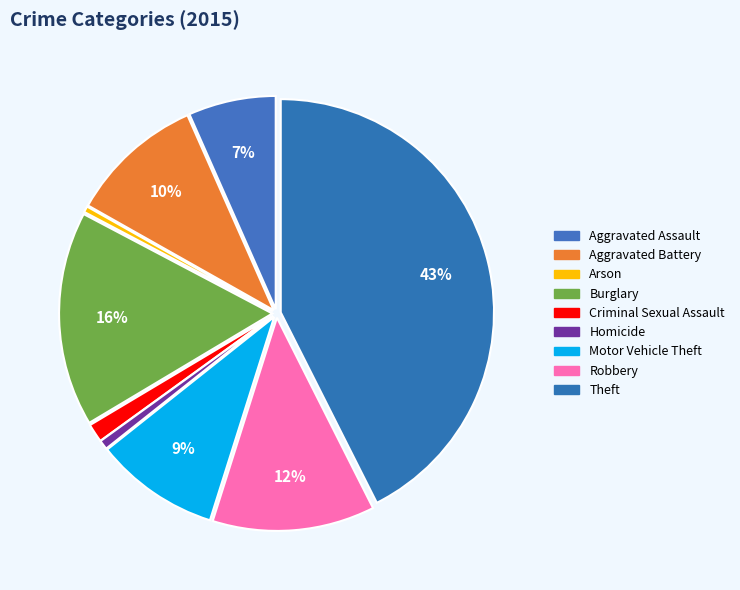

What is the total percentage of Aggravated Battery and Theft?

52.8%